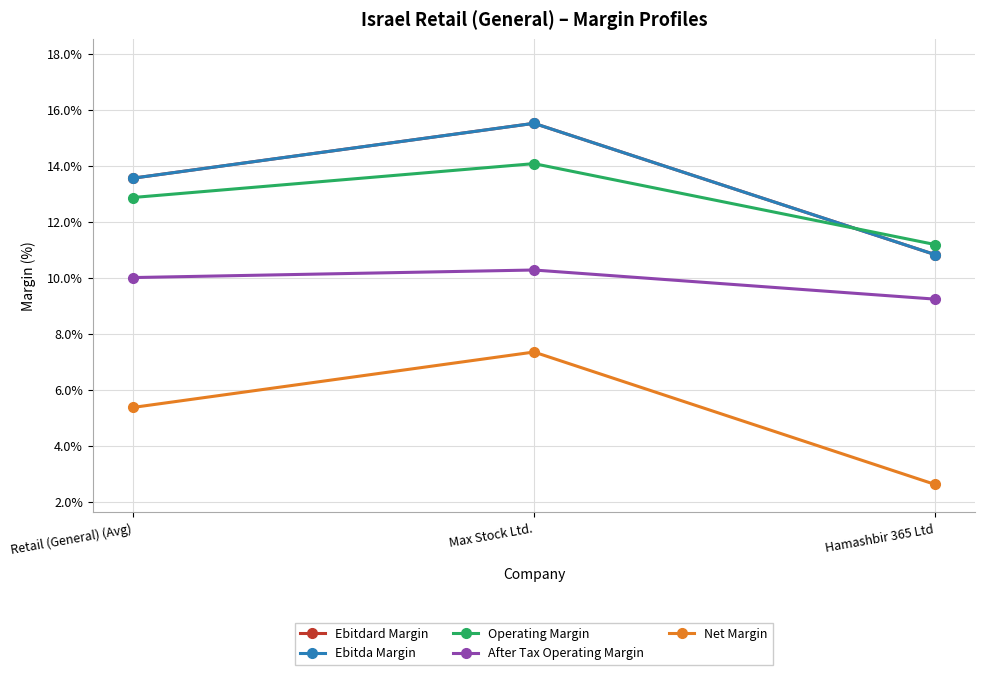

Which series has the largest range (max minus min)?

Net Margin